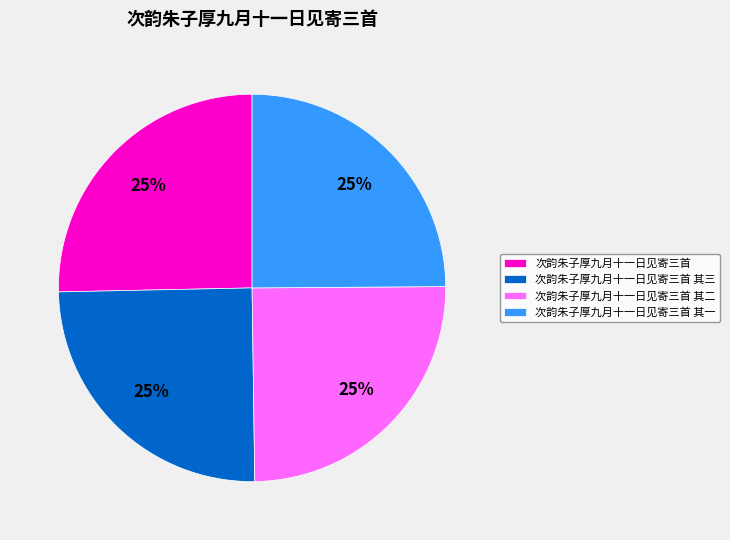

Does 次韵朱子厚九月十一日见寄三首 其二 represent more than half of the total?

No